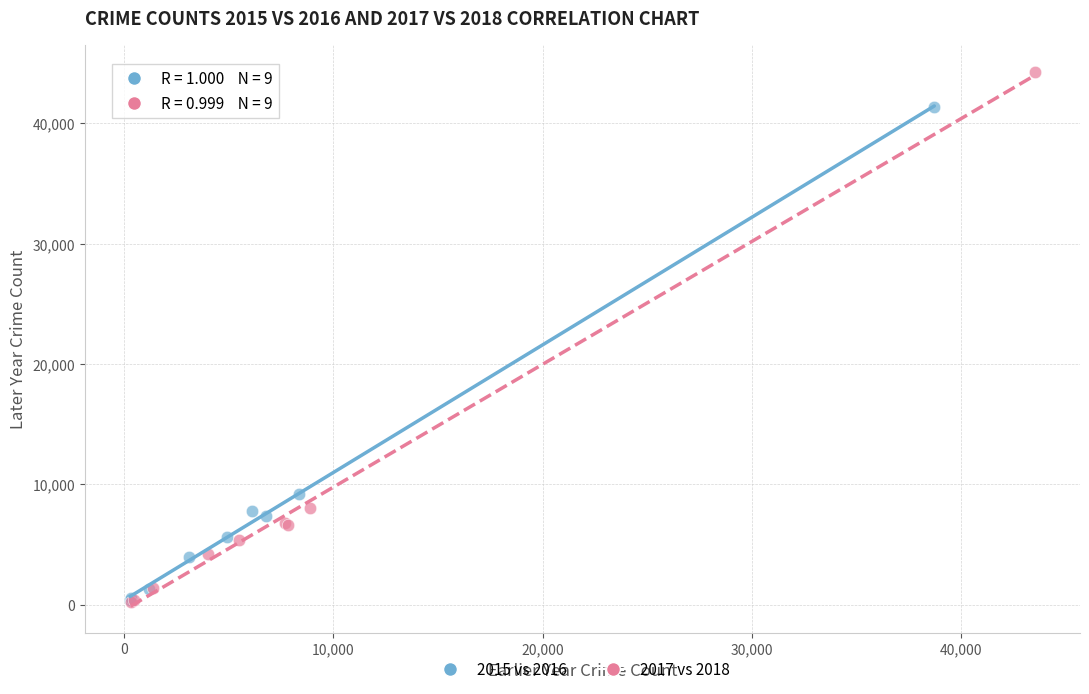

What are all the series names shown in the legend?

2015 vs 2016, 2017 vs 2018